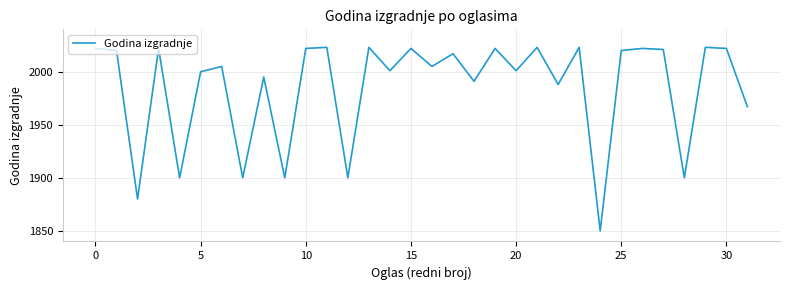

What is the difference between the maximum and minimum values?

173